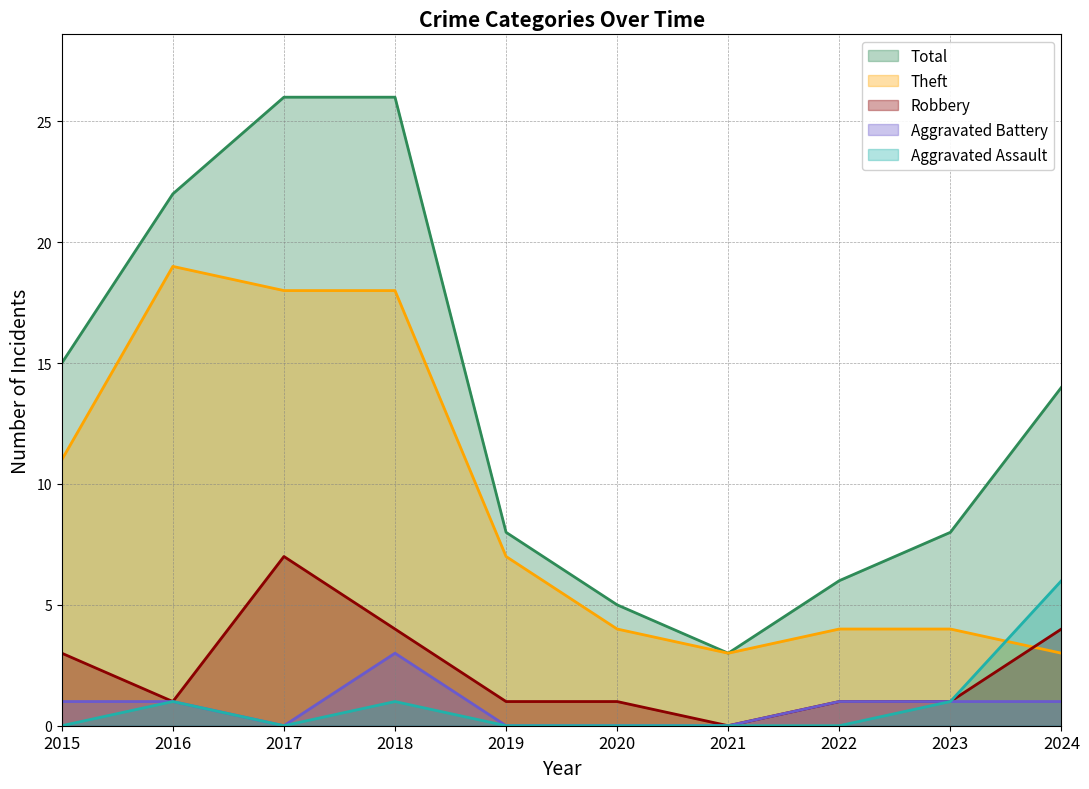

Which series has the largest range (max minus min)?

Total